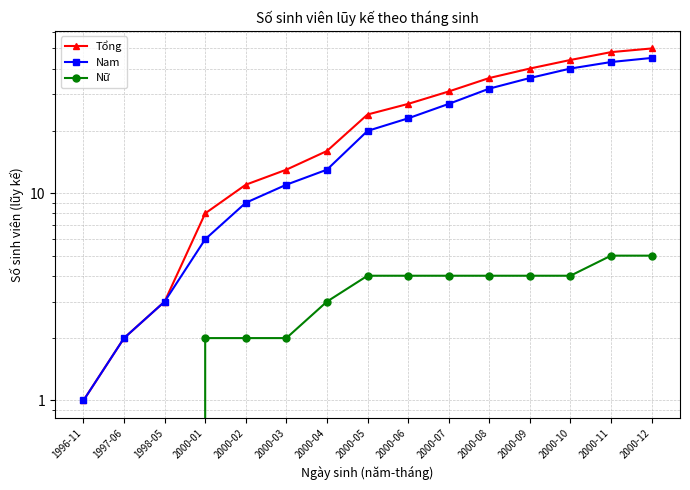

How many lines are shown in the chart?

3